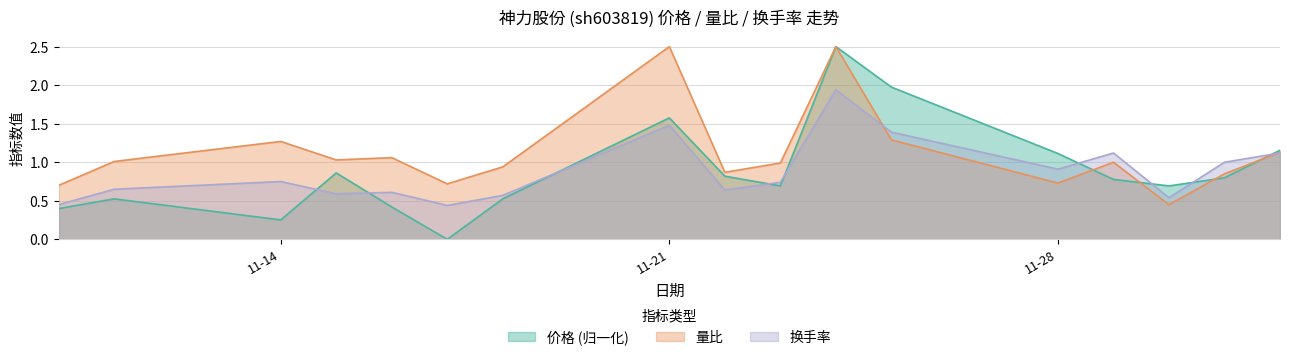

The 换手率 series shows 0.8 at 2022-11-30. True or false?

False